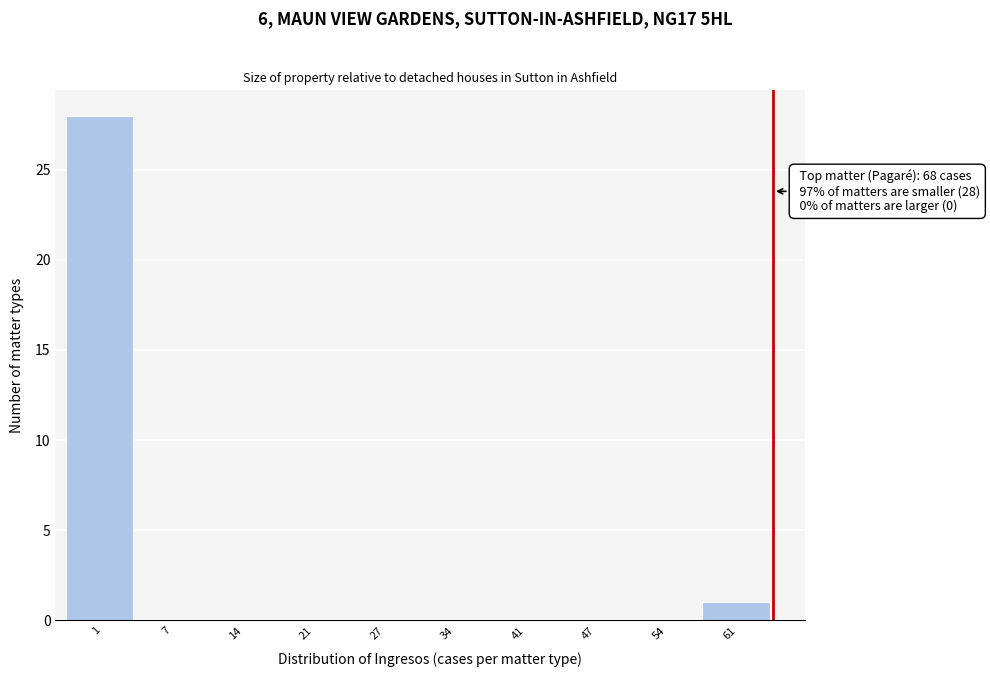

Reading left to right, what are all the values shown in this chart?

1=28	7=0	14=0	21=0	27=0	34=0	41=0	47=0	54=0	61=1